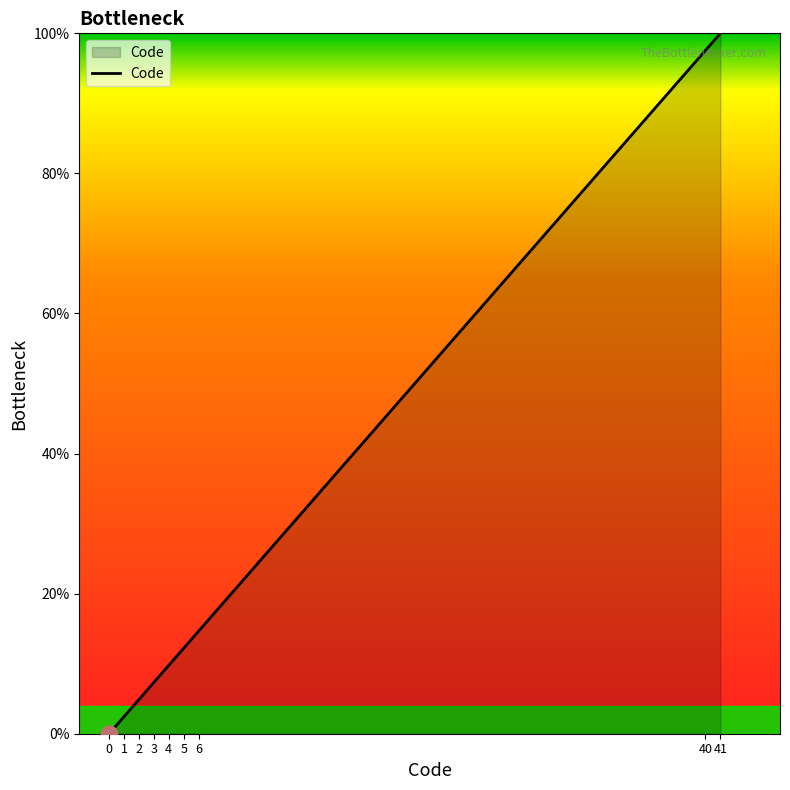

What is the difference between the second highest and second lowest values?

95.1